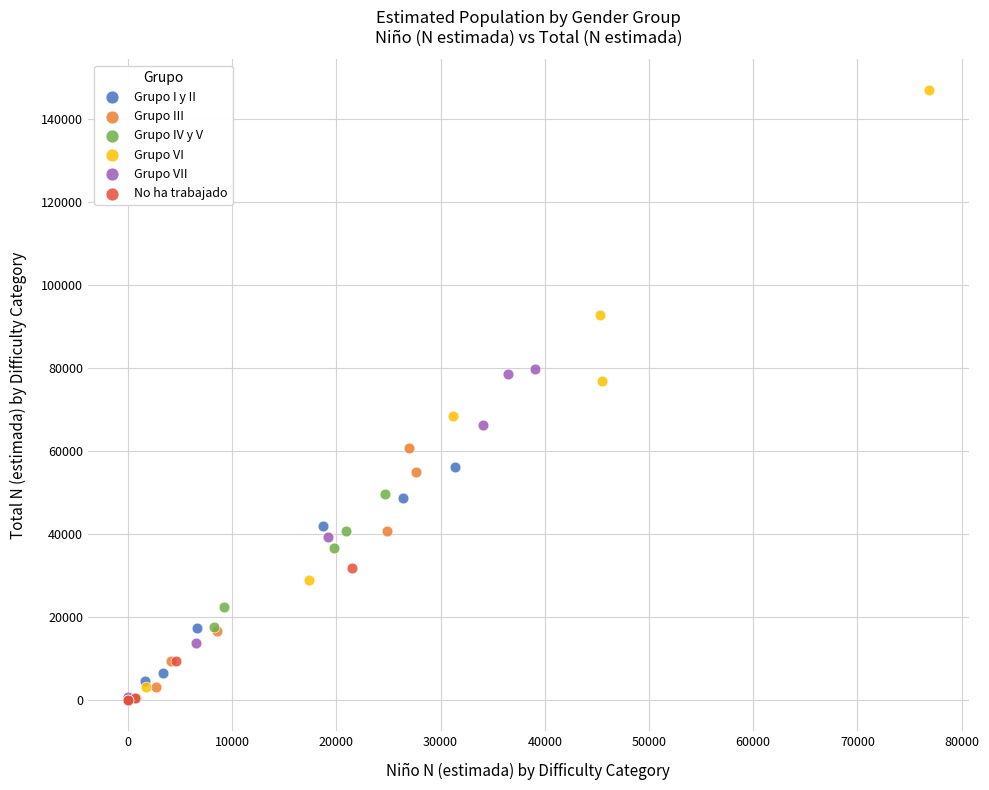

Which series has the widest spread of Y values?

Grupo VI